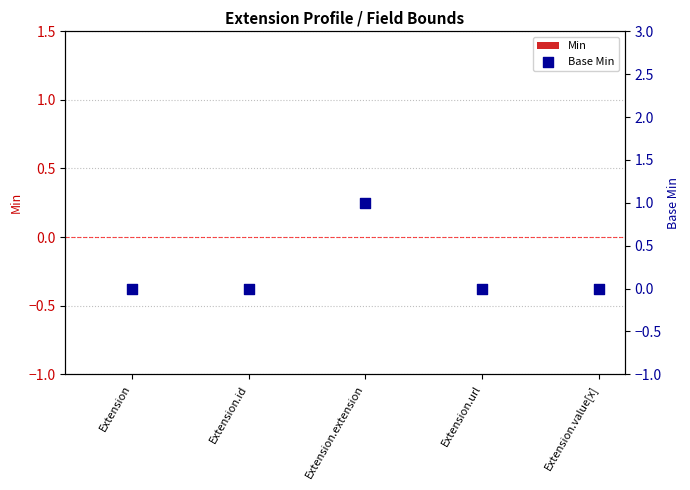

At which category is the sum across all series the highest?

Extension.extension